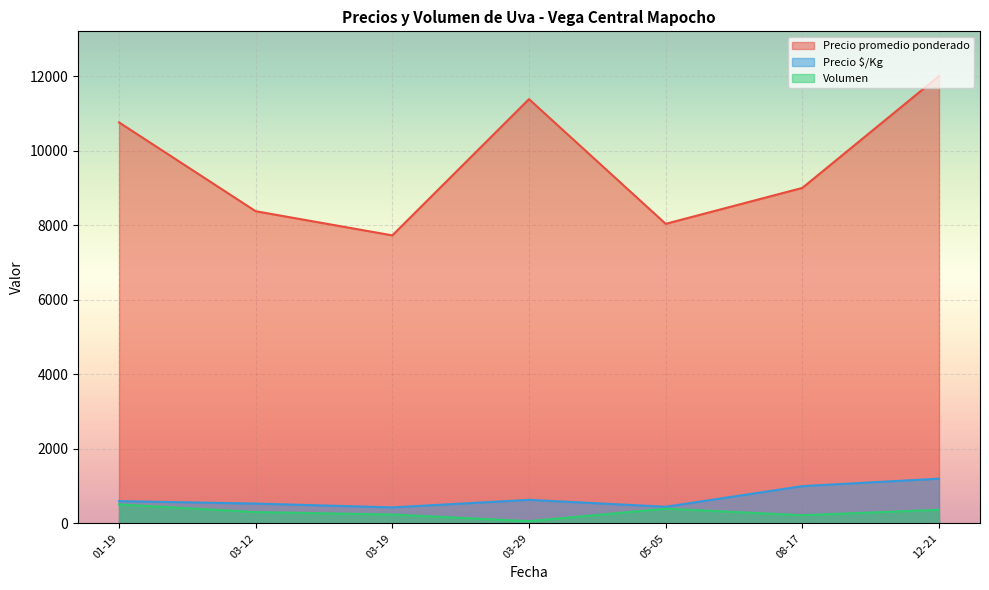

Where is Precio promedio ponderado nearest to the value 9863?

08-17